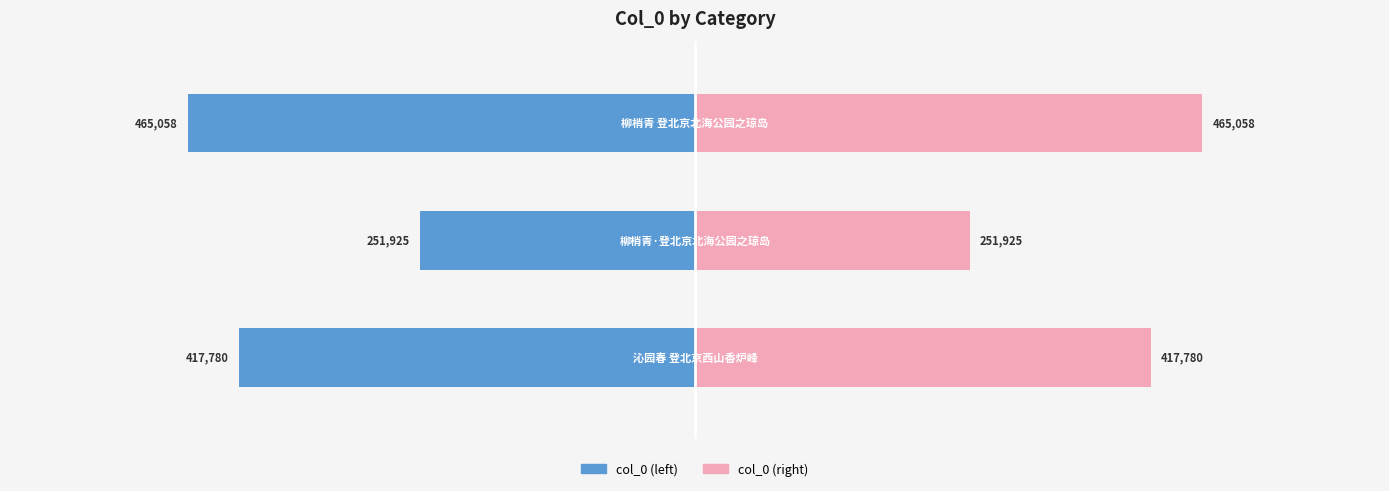

Rank the series by their maximum value, from lowest to highest.

col_0 (left), col_0 (right)